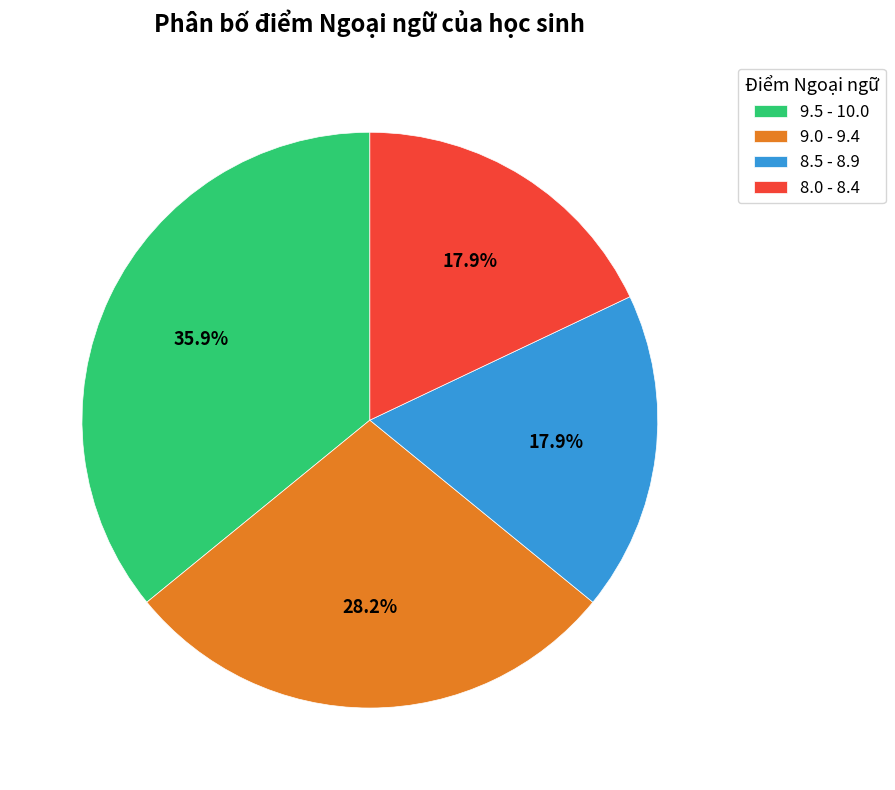

How many segments does this pie chart have?

4